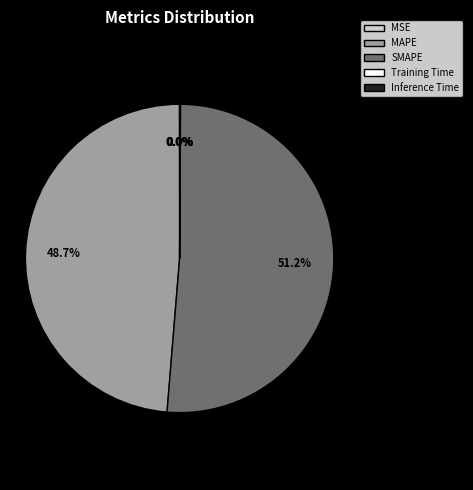

Which slice represents more than half of the pie?

SMAPE